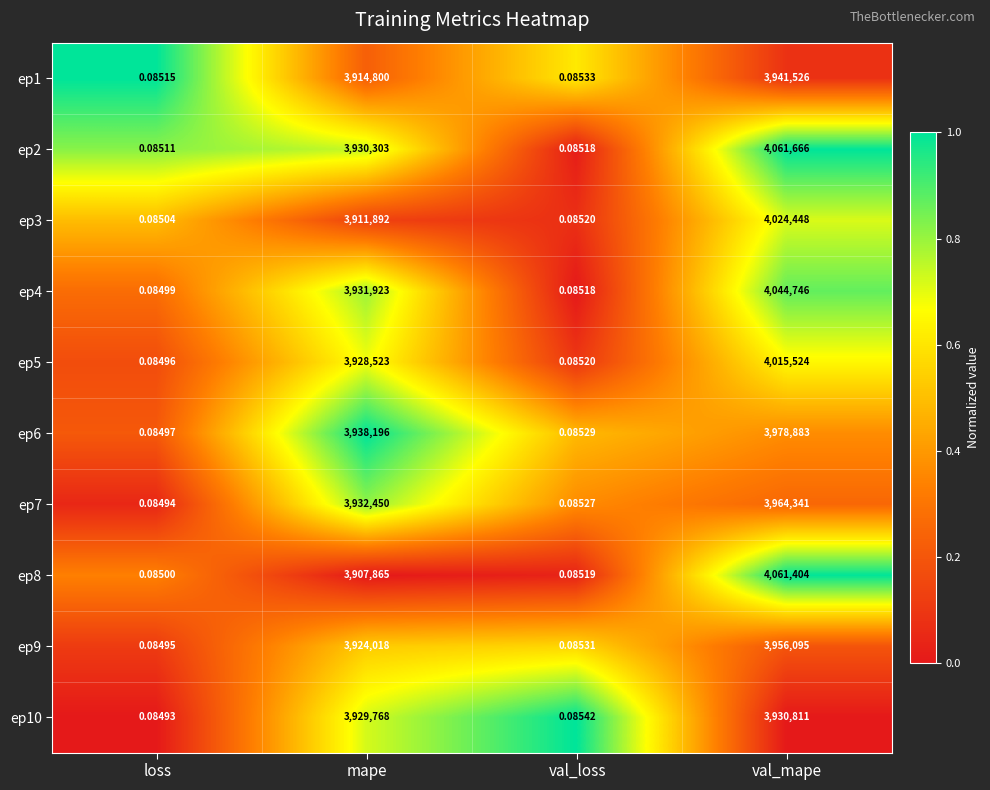

Is the value of ep10 at loss greater than the value of ep4 at loss?

No